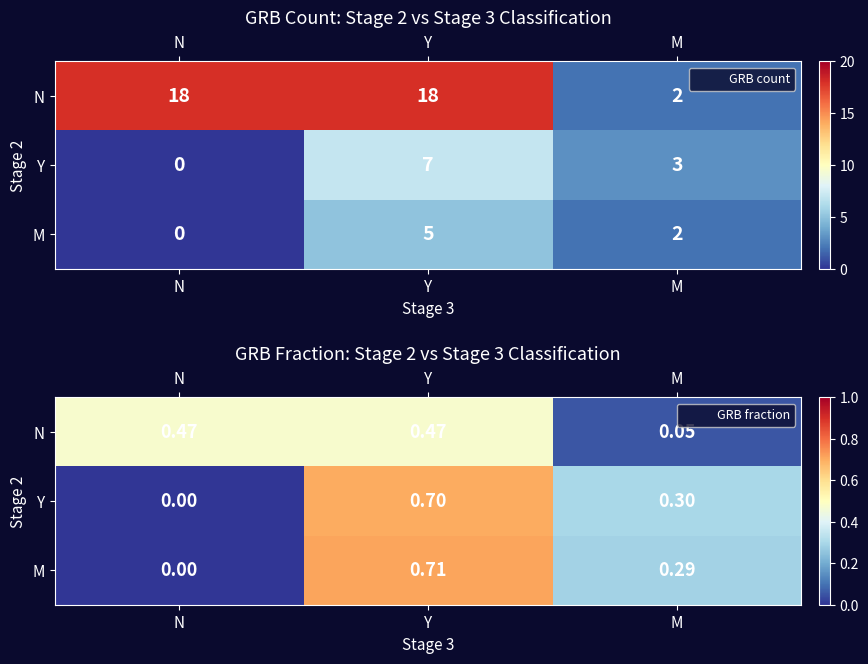

How many positive values does the Y series have?

2